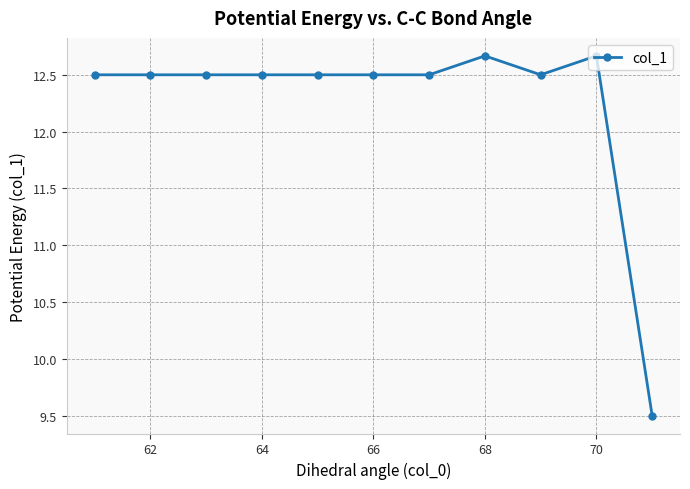

True or false: the data has more than 0 interior local peaks.

True